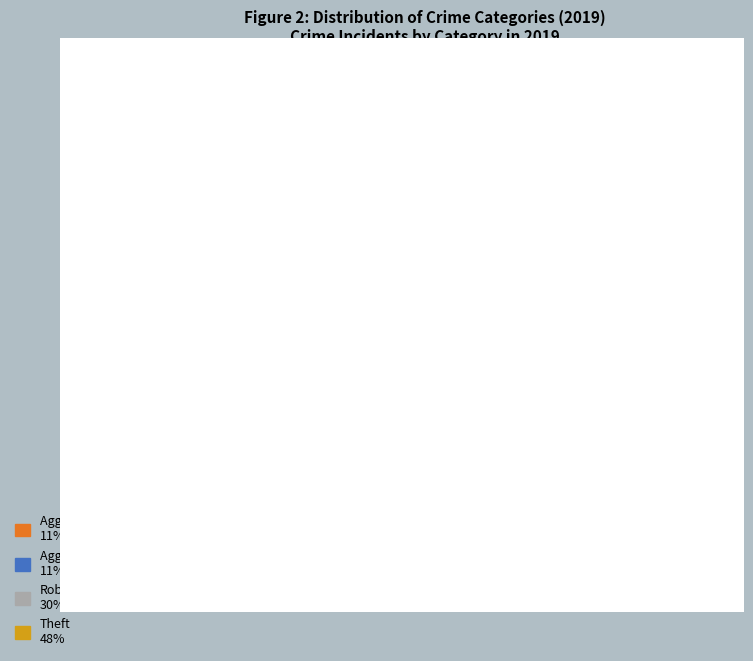

The Theft slice represents 48% of the pie. True or false?

True